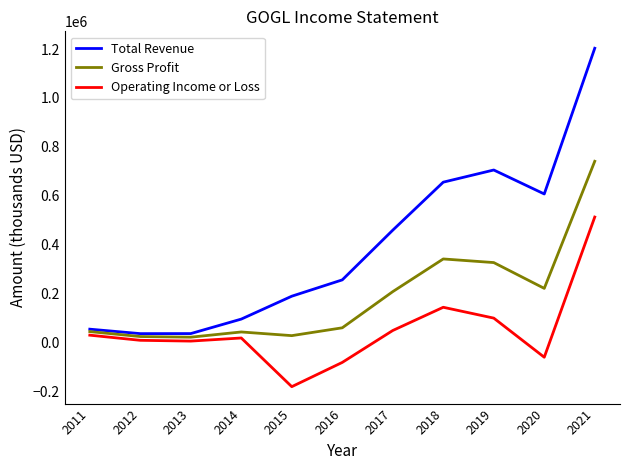

Does the chart display data point markers on the line(s)?

No